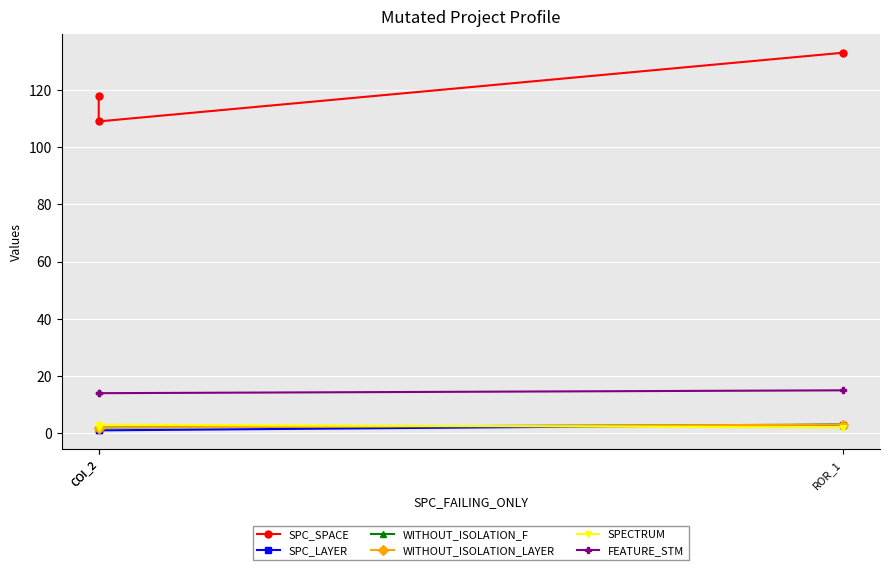

Where is WITHOUT_ISOLATION_F nearest to the value 2?

COI_2